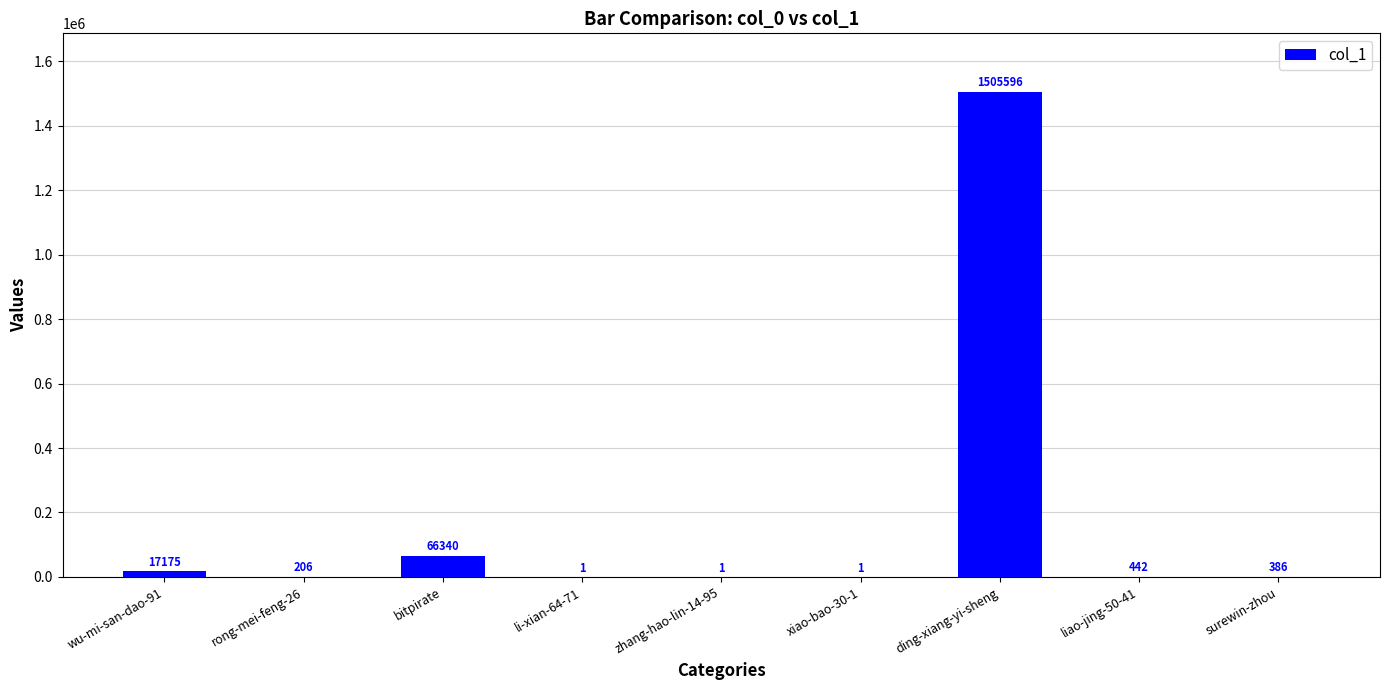

What is the change in value from xiao-bao-30-1 to liao-jing-50-41?

+441